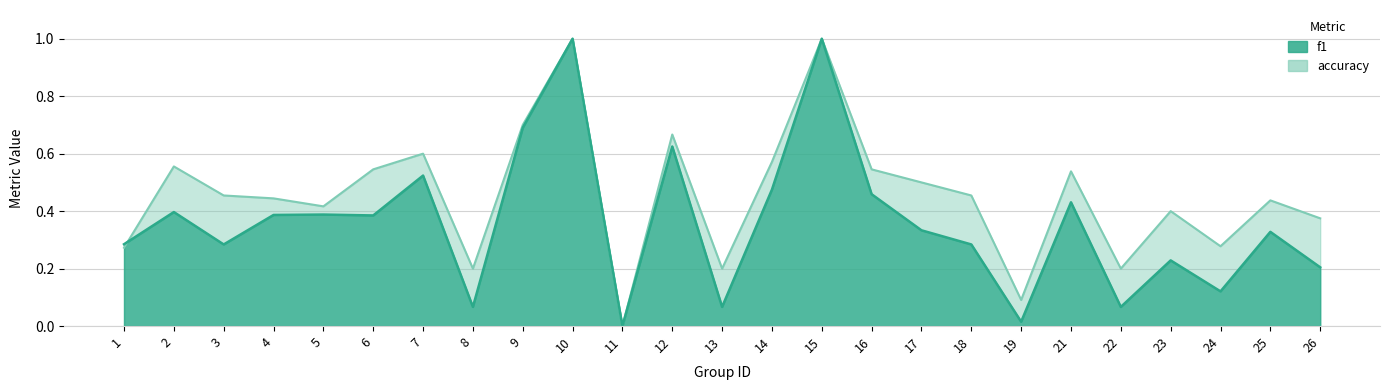

Rank the series by their average value, from lowest to highest.

f1, accuracy